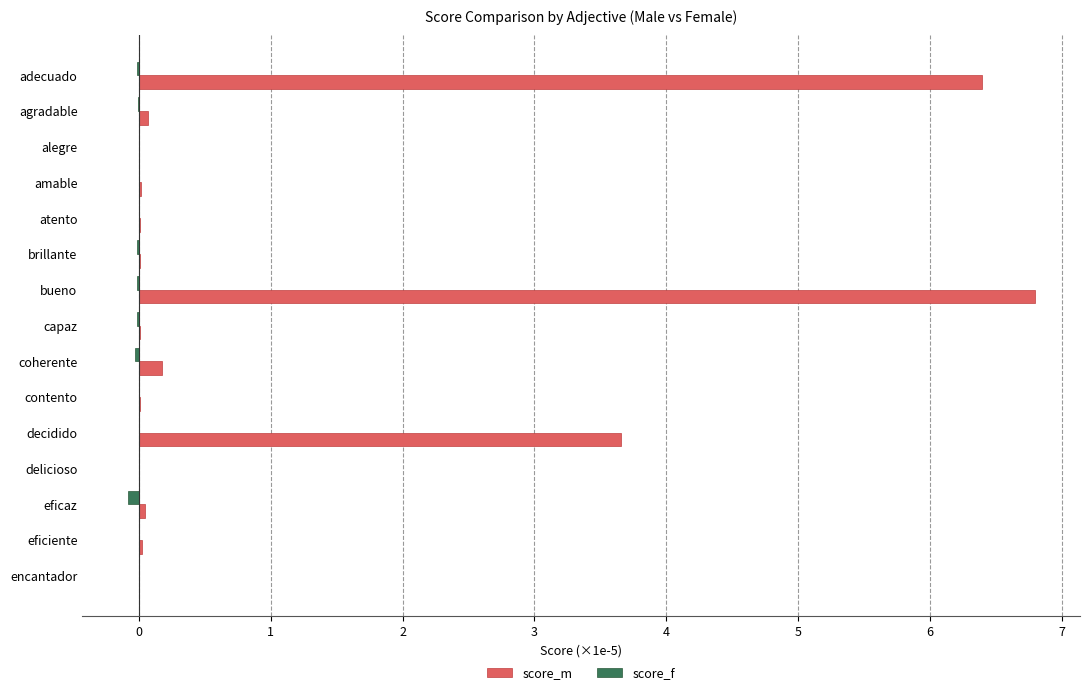

What is the greatest value displayed?

6.8